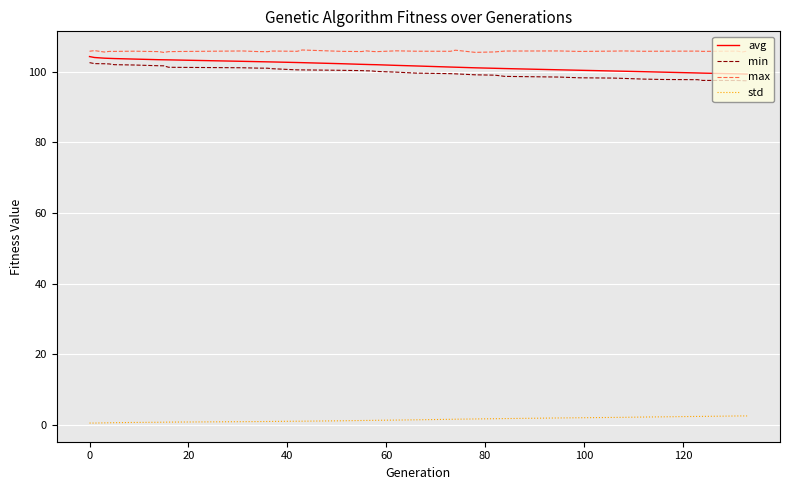

What is the maximum value shown in the chart?

106.2